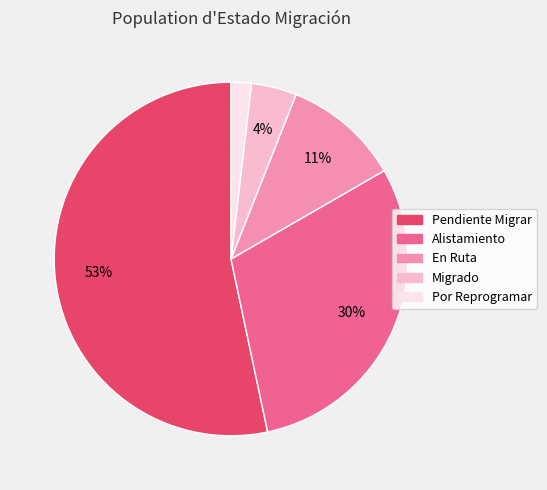

To the nearest percent, what is the combined percentage of Migrado and Alistamiento?

34%